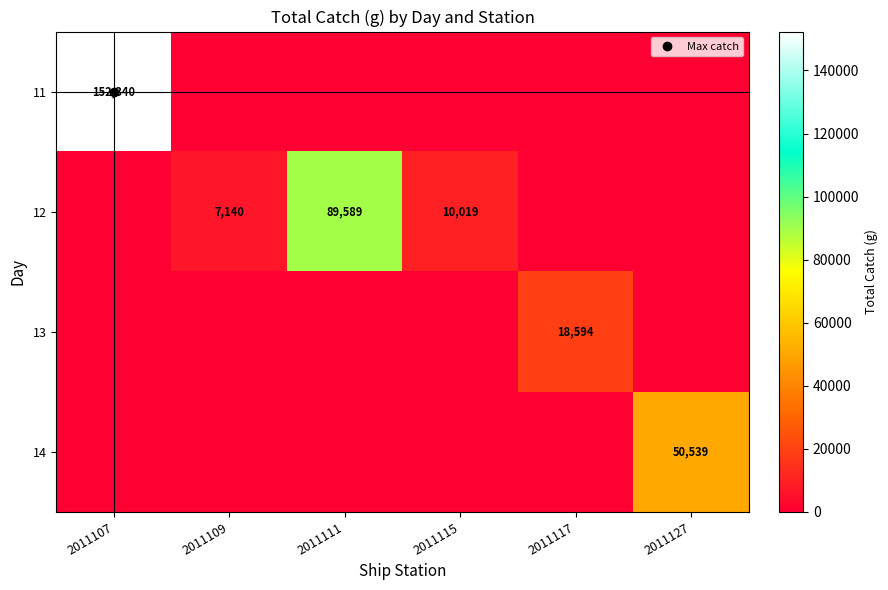

What is the difference between the second highest and minimum values in the 12 series?

10019